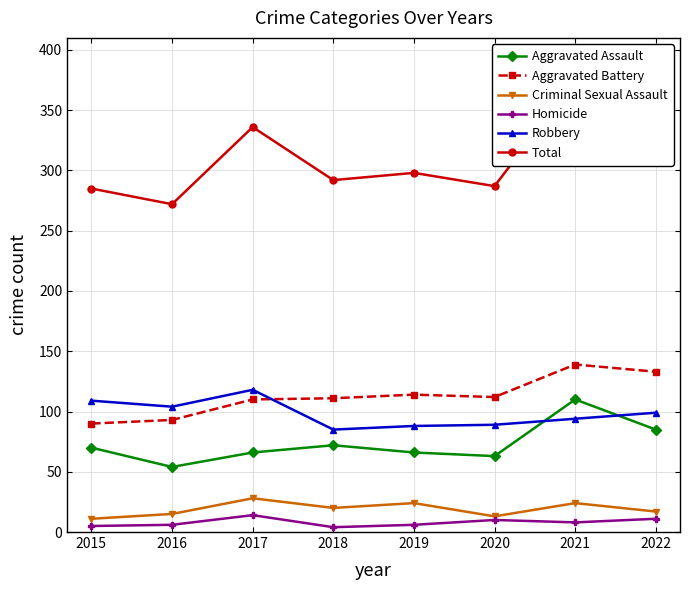

Is this an area chart (filled region under the line)?

No